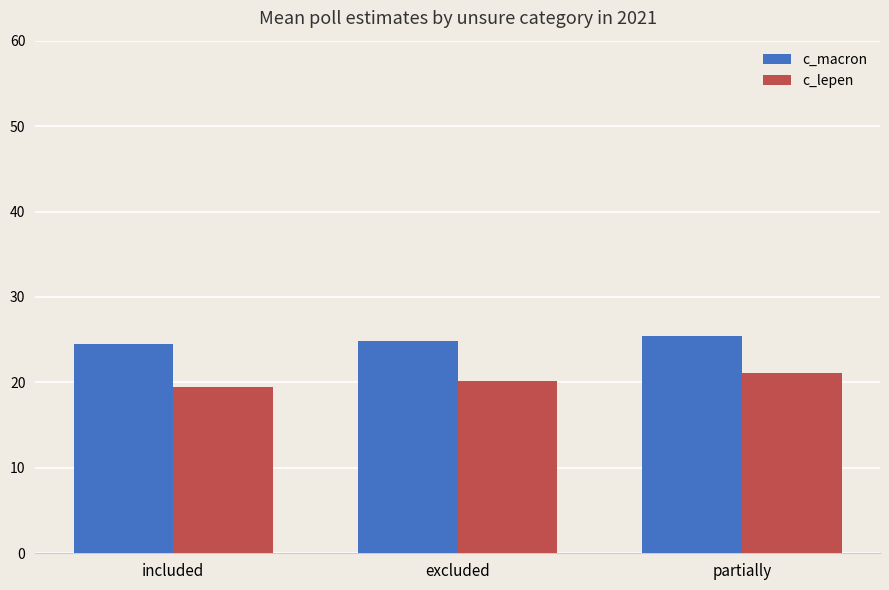

List the series in order of their overall mean, lowest first.

c_lepen, c_macron